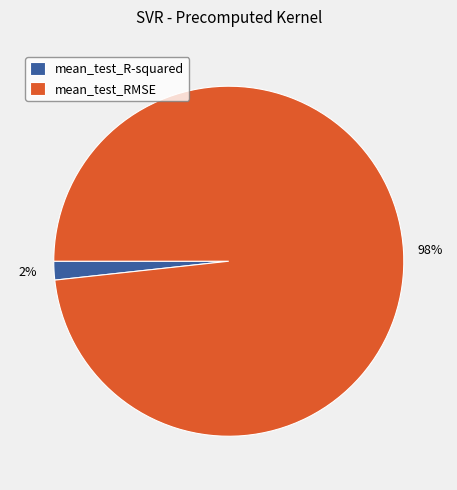

Which has a higher value, mean_test_R-squared or mean_test_RMSE?

mean_test_RMSE